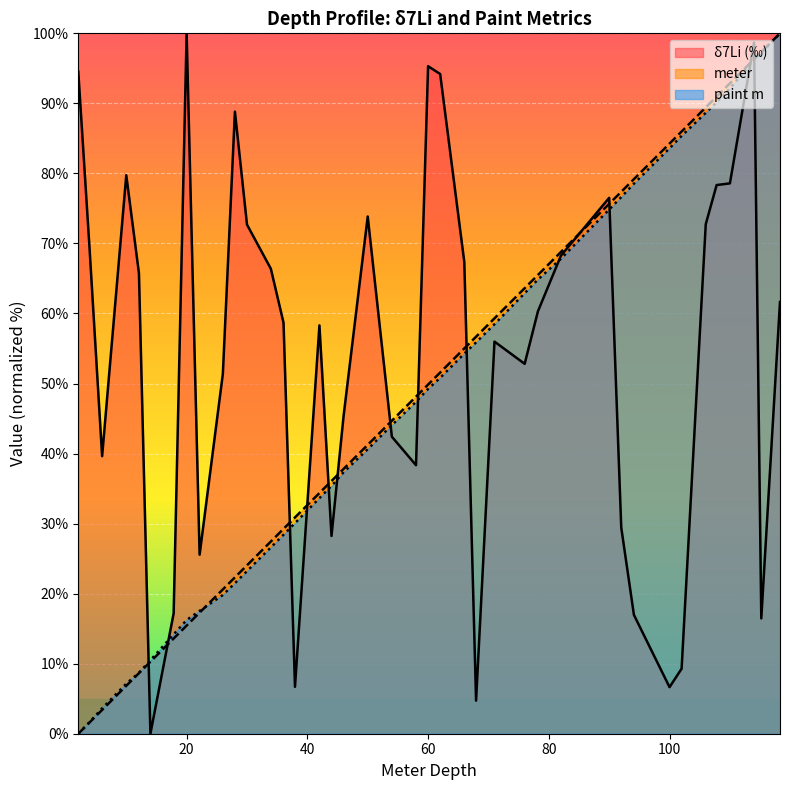

What is the difference between the maximum and minimum values in the meter series?

100.0